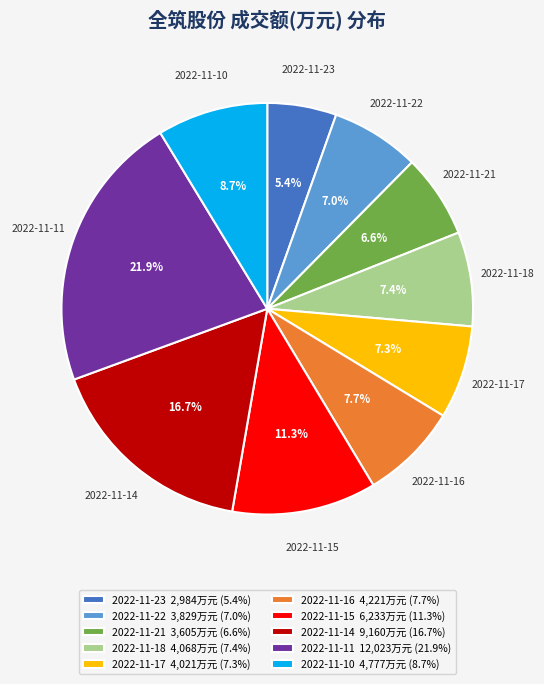

To the nearest percent, what is the average slice percentage?

10%